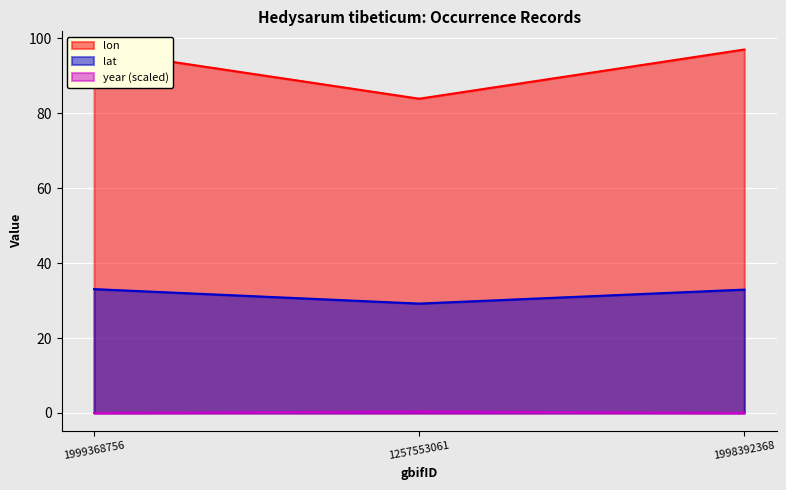

Reading left to right, what are all the values shown in this chart?

lon: 96.8	83.9	97.0
lat: 33.1	29.2	32.9
year: 0.0	0.4	0.0